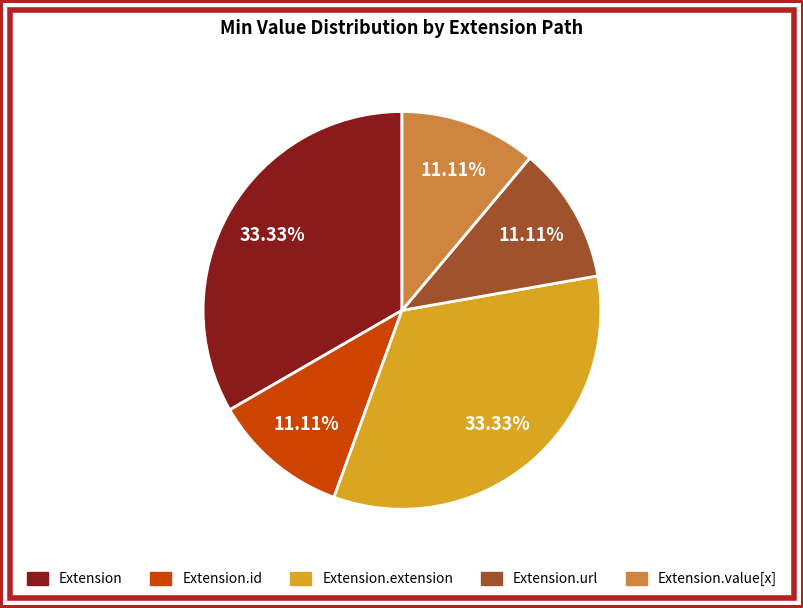

To the nearest percent, what is the average slice percentage?

20%